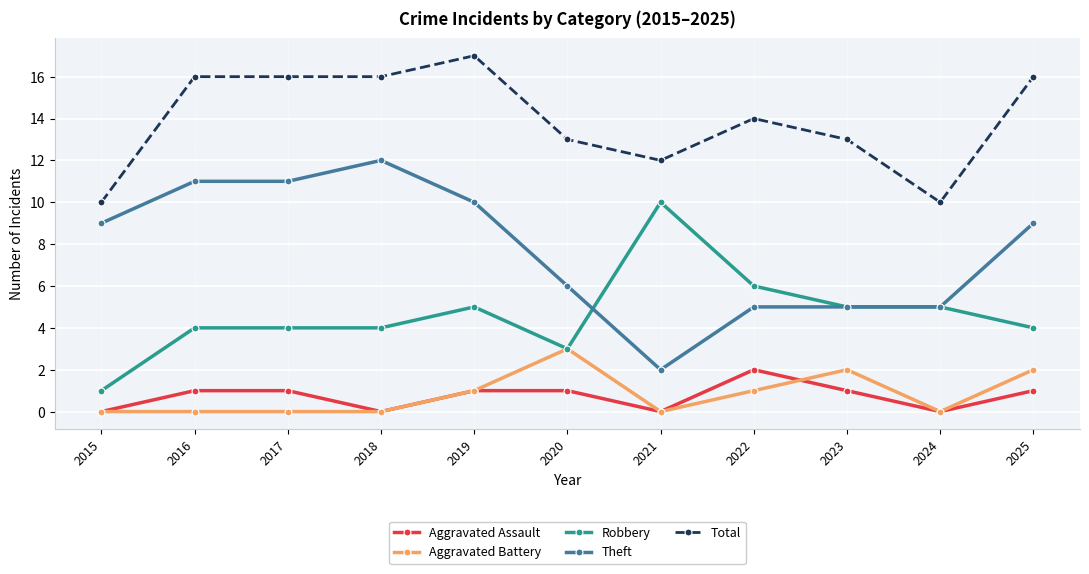

True or false: Theft and Aggravated Battery intersect in this chart.

False